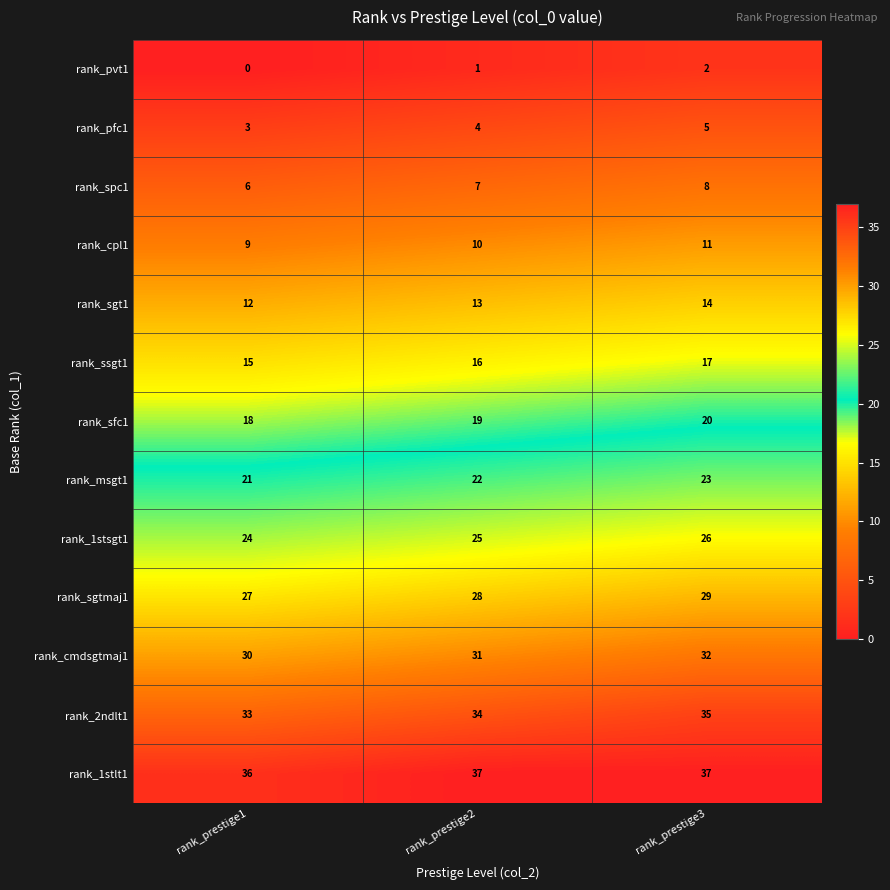

Where is rank_pvt1 nearest to the value 1?

rank_prestige2